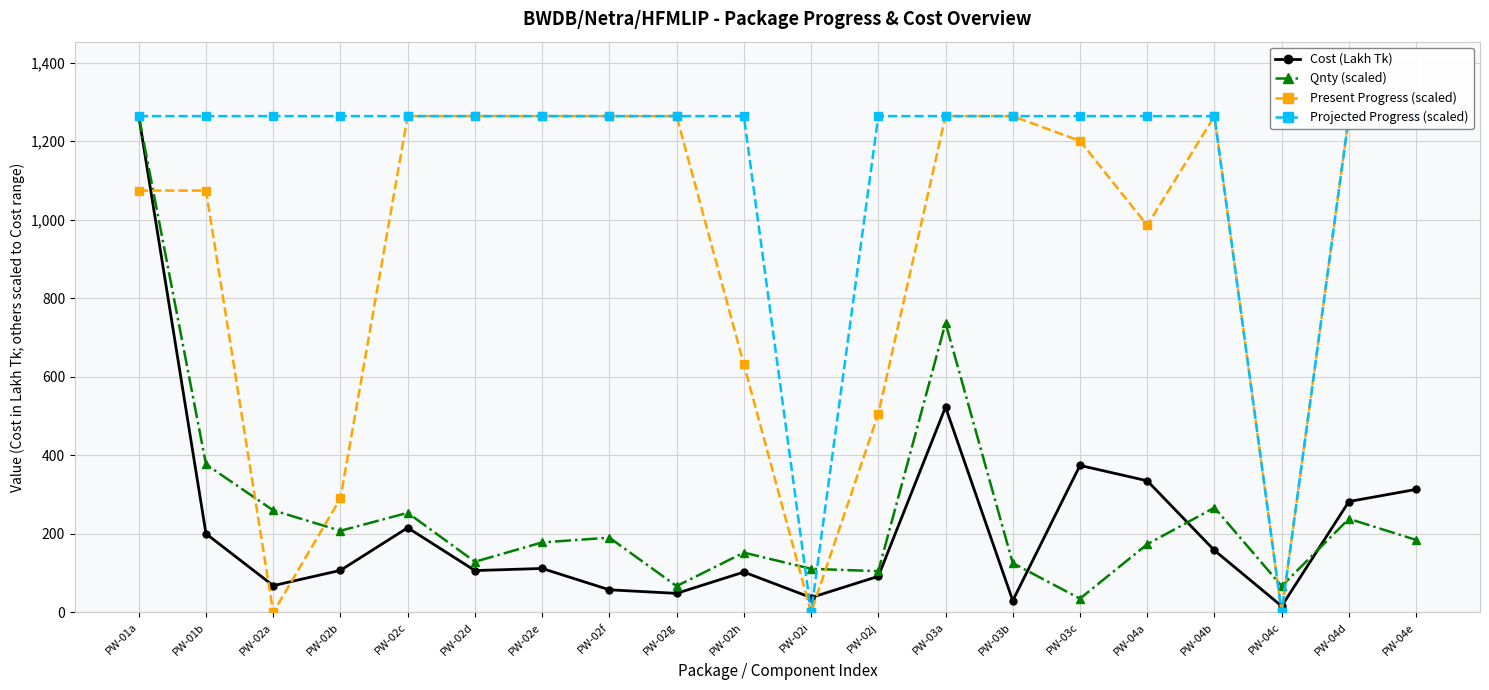

How many positive values does the Projected Progress (scaled) series have?

18